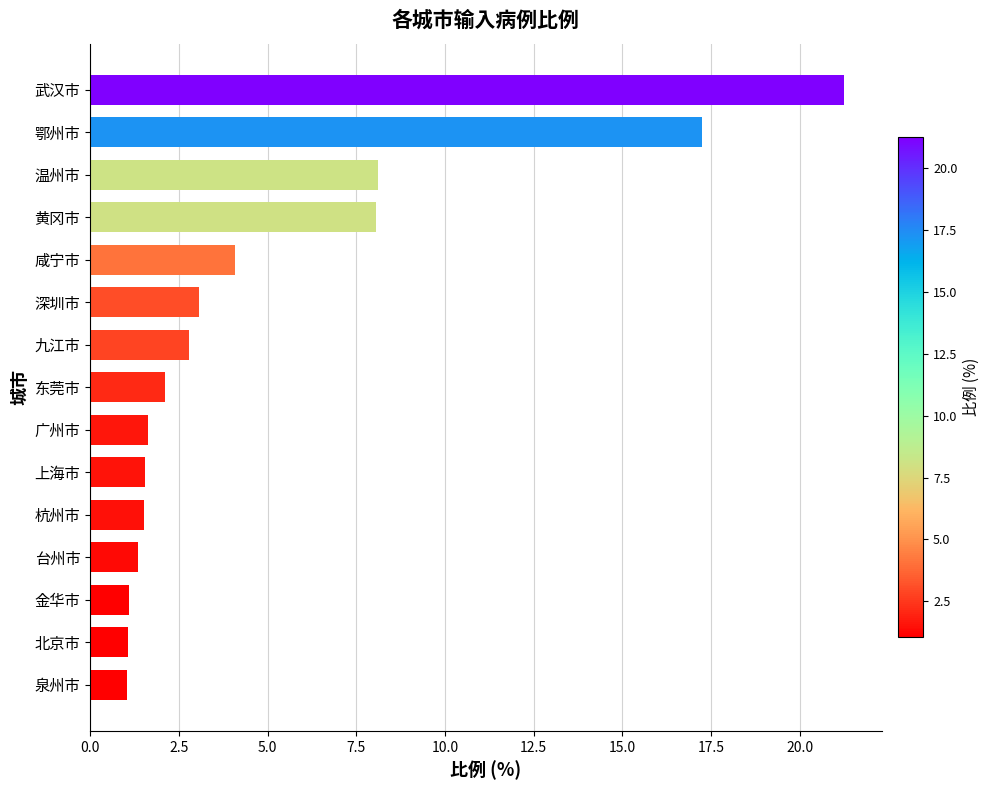

What is the value of the 1st bar from the top?

21.2